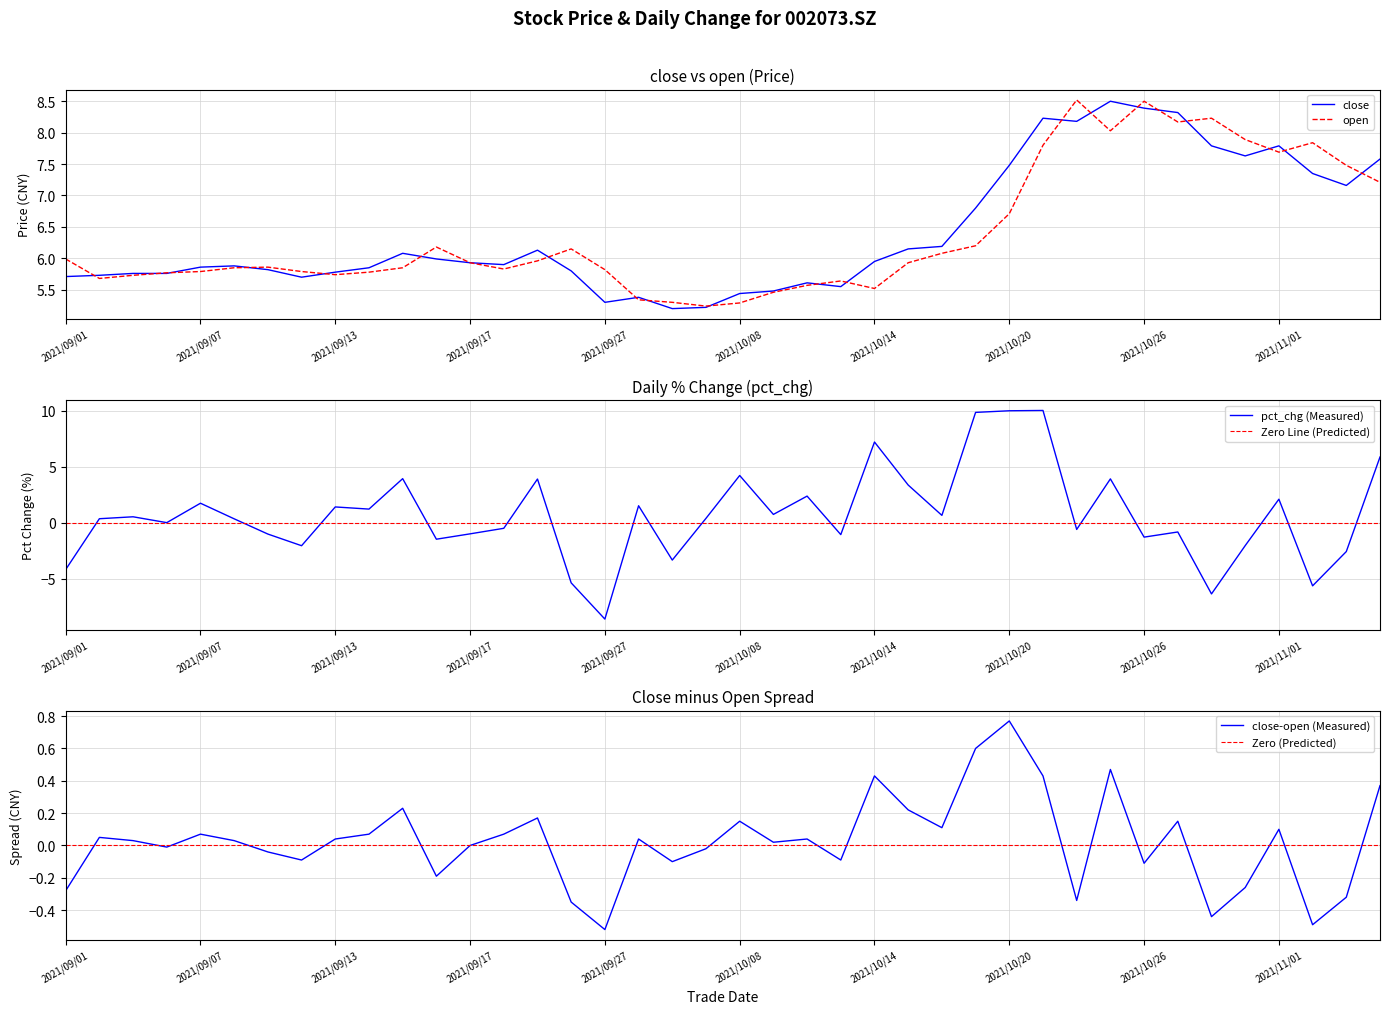

Between 2021/09/29 and 2021/10/27, which is larger?

2021/10/27